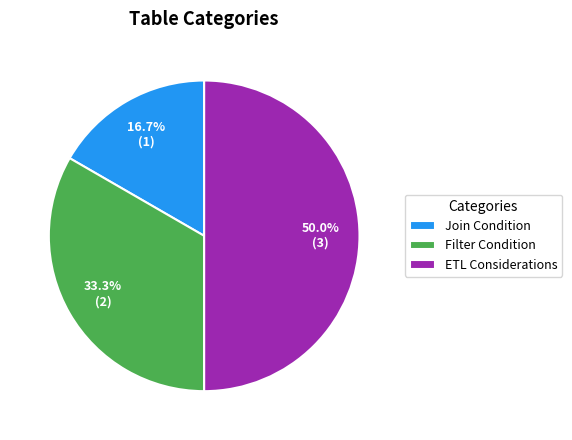

Which slice is the largest?

ETL Considerations